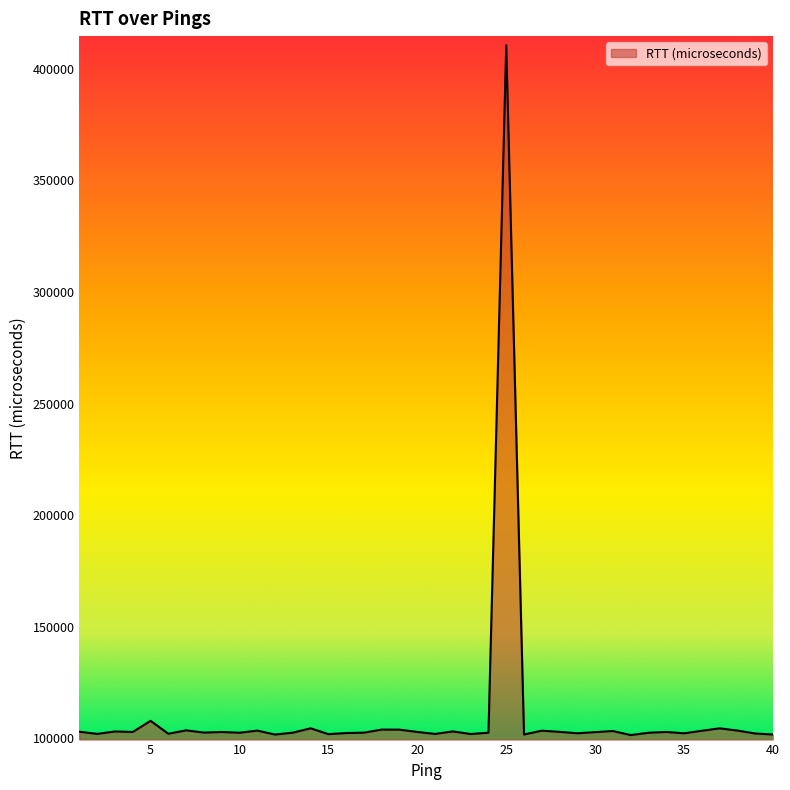

What is the maximum value shown in the chart?

410507